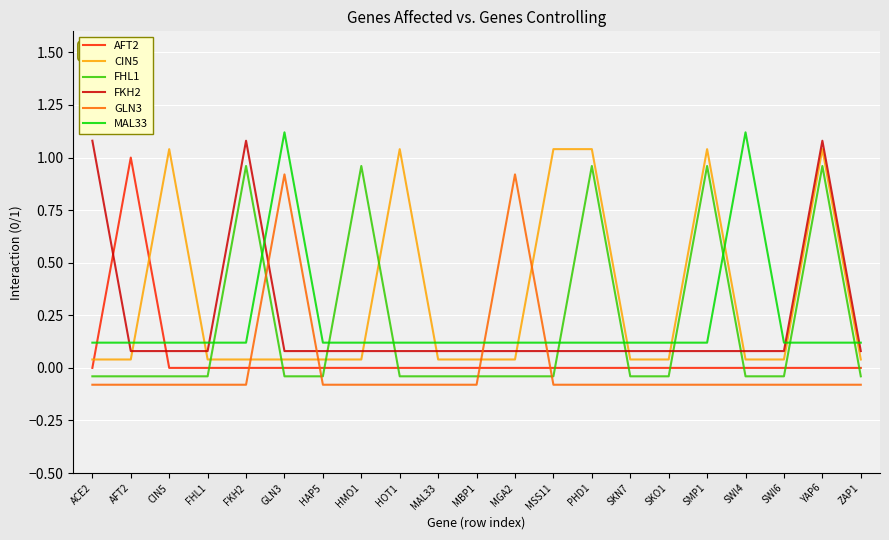

What is the approximate value of FKH2 at SMP1?

0.1